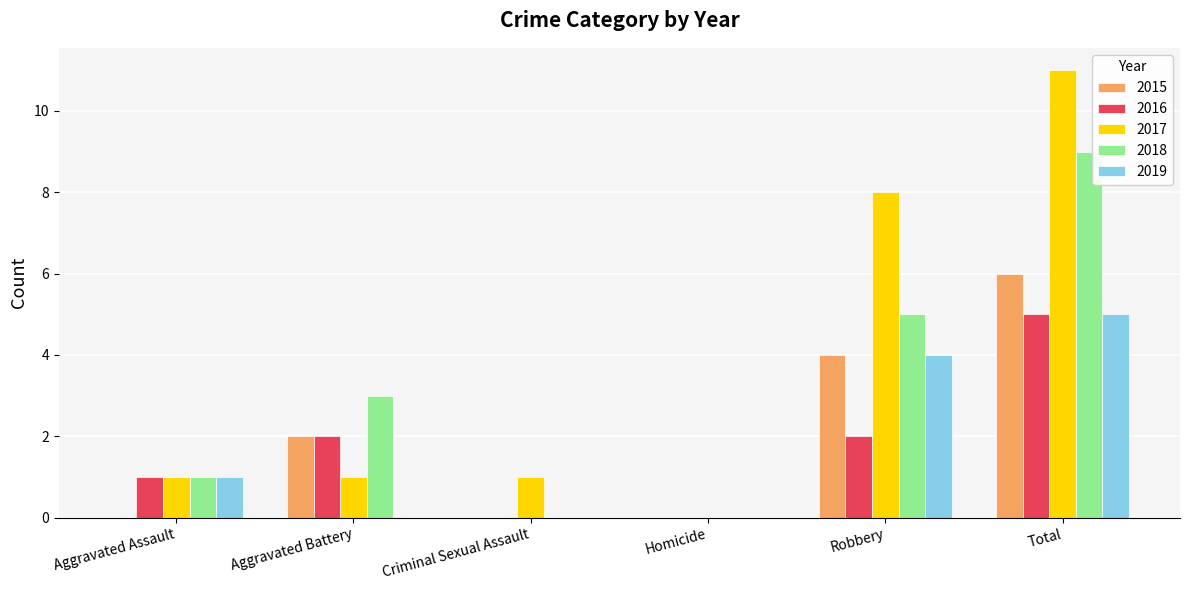

The 2019 series shows 2 at Aggravated Assault. True or false?

False